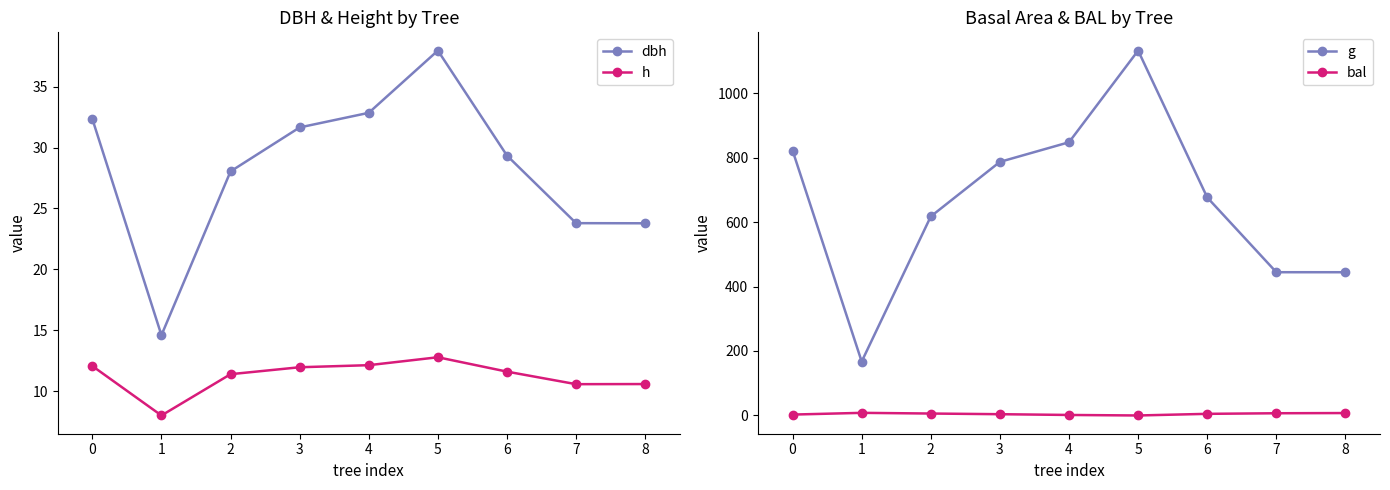

Is this an area chart (filled region under the line)?

No